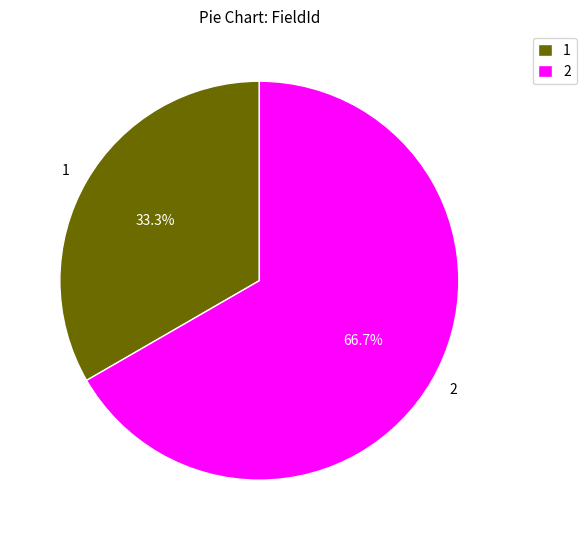

What is the total percentage of 1 and 2?

100.0%